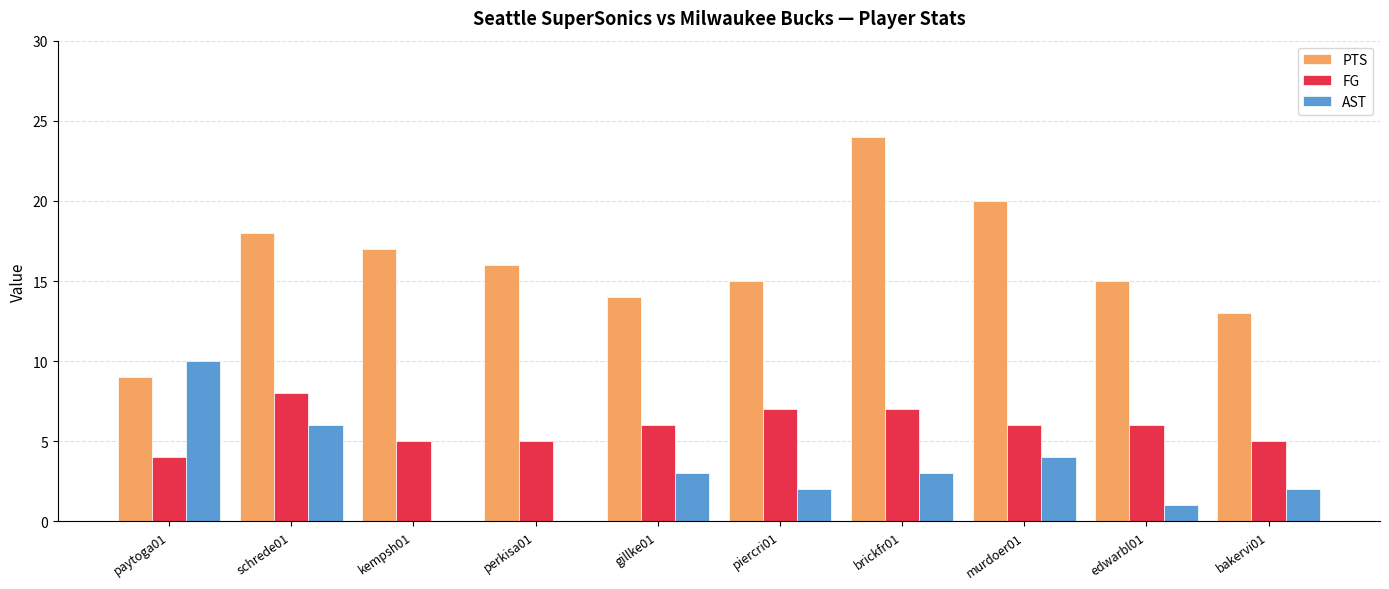

The value of PTS at murdoer01 is 20. True or false?

True